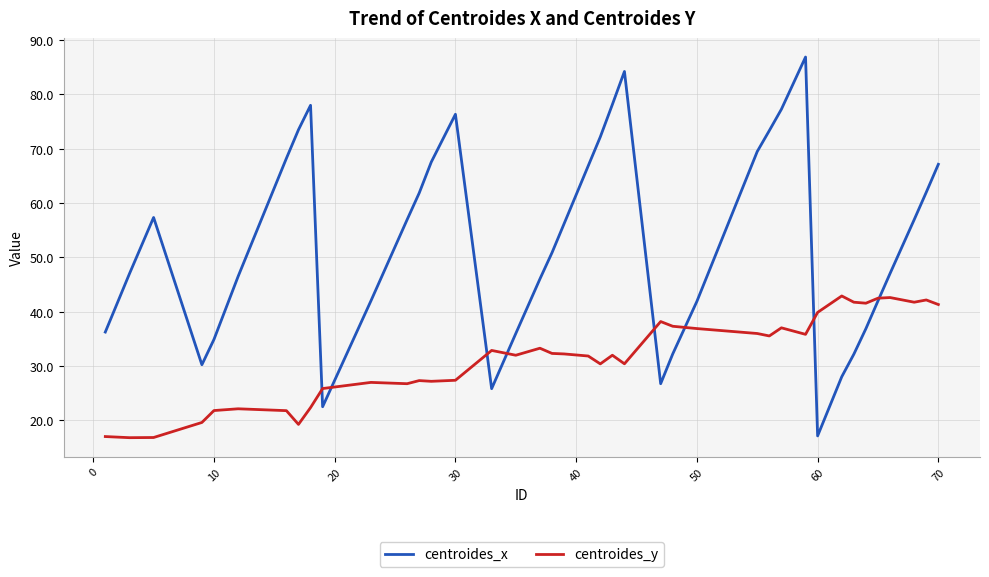

True or false: centroides_y and centroides_x intersect in this chart.

True